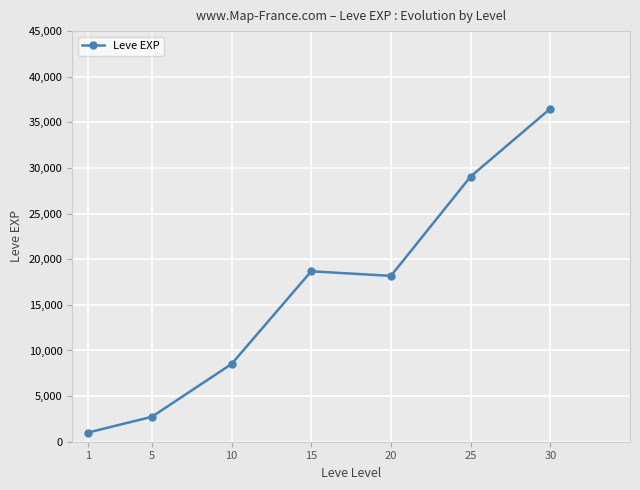

Approximately how many times larger is the value at 5 compared to 25?

0.1